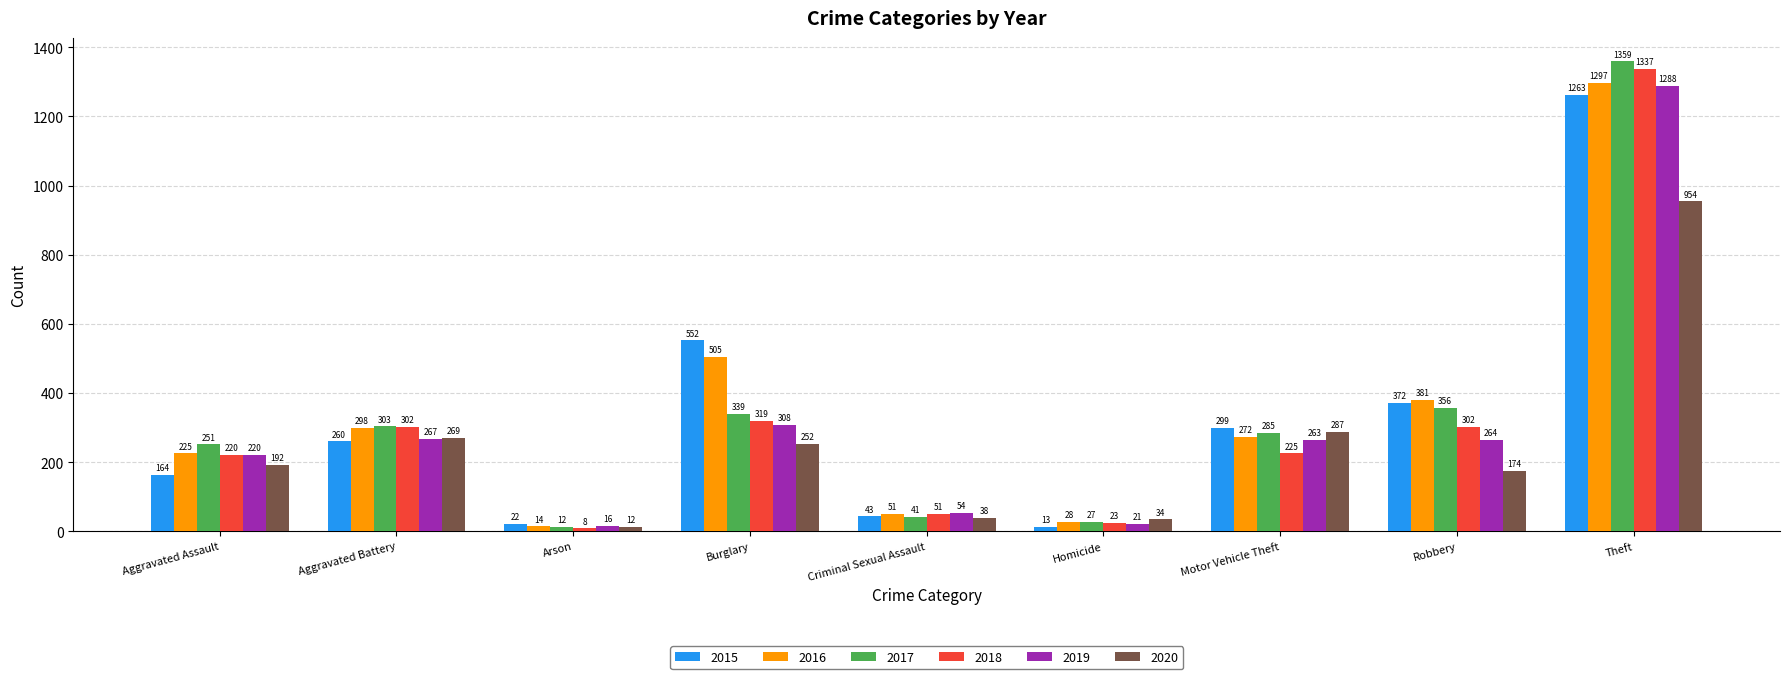

At which category does the chart reach its minimum across all series?

Arson